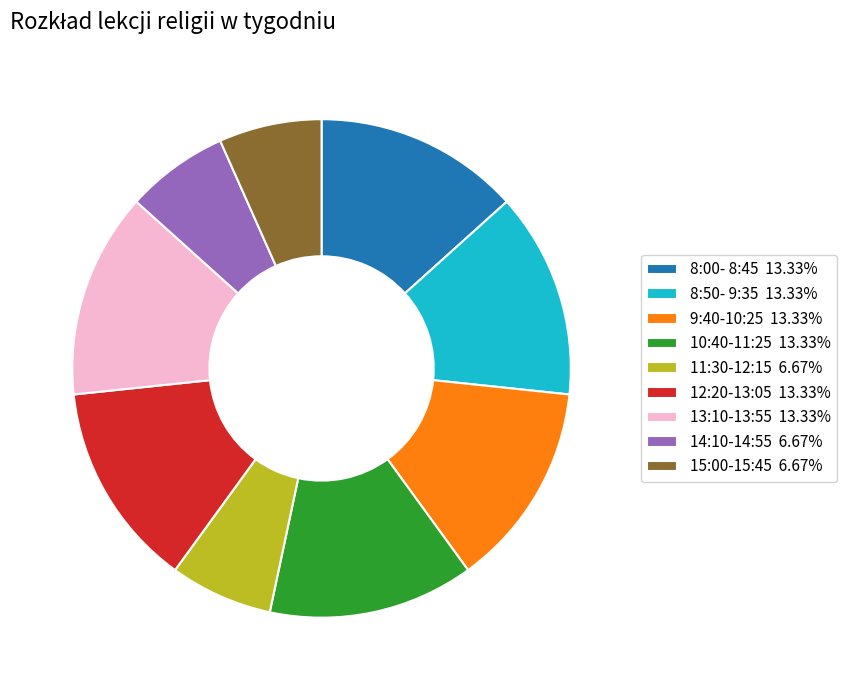

Does 14:10-14:55 6.67% represent more than half of the total?

No